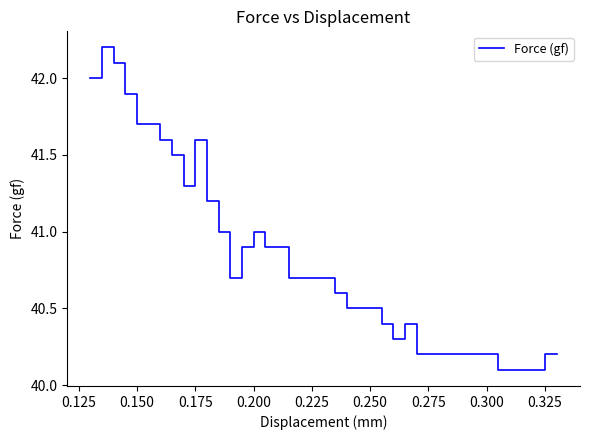

Is this an area chart (filled region under the line)?

No